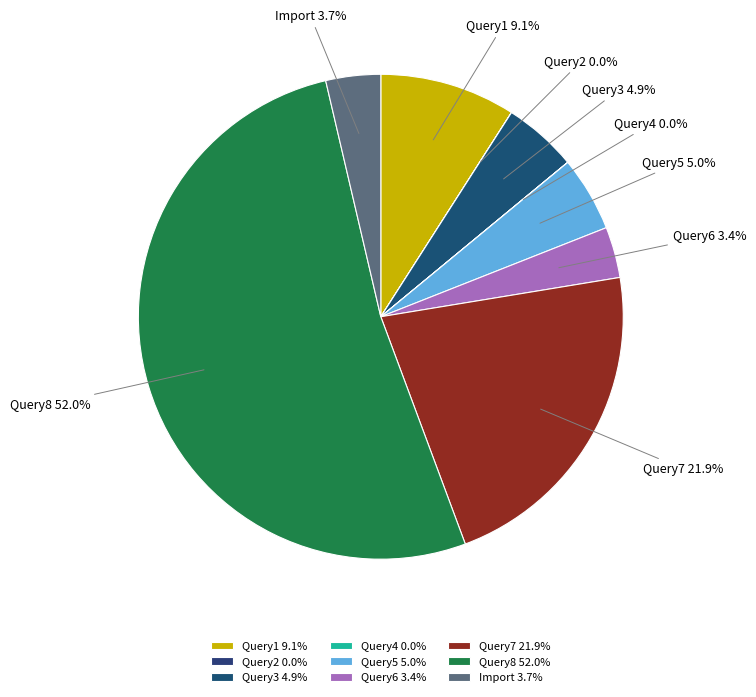

What percentage is the Import slice, to the nearest percent?

4%